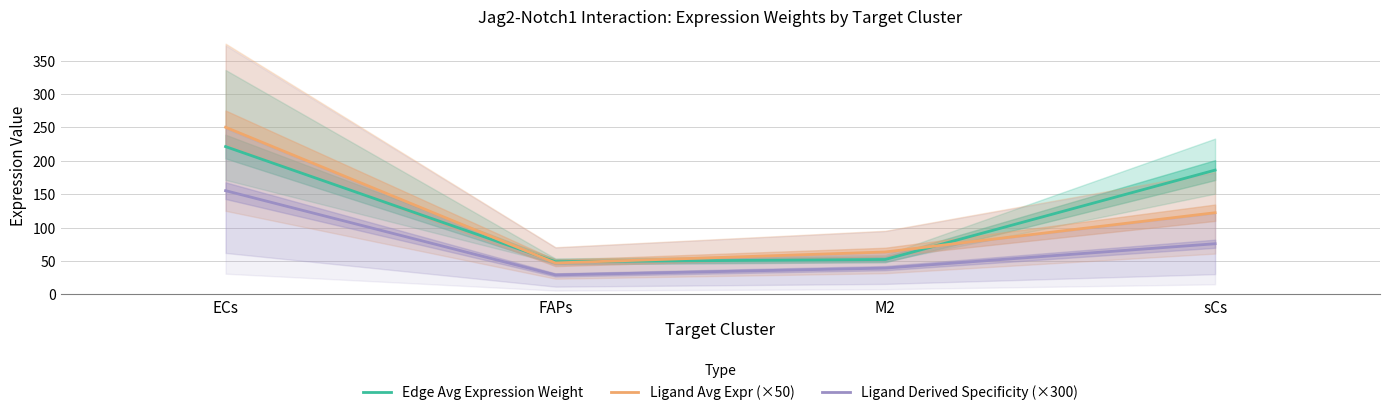

Which series changed the most between ECs and FAPs?

Ligand Avg Expr (×50)